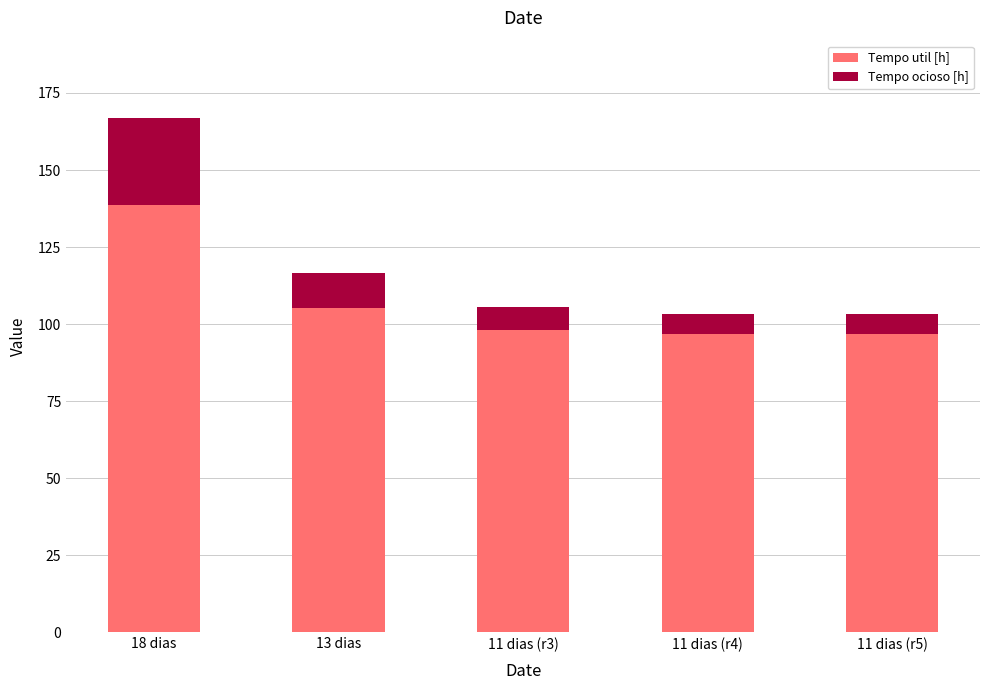

What is the minimum value for Tempo util [h]?

96.8